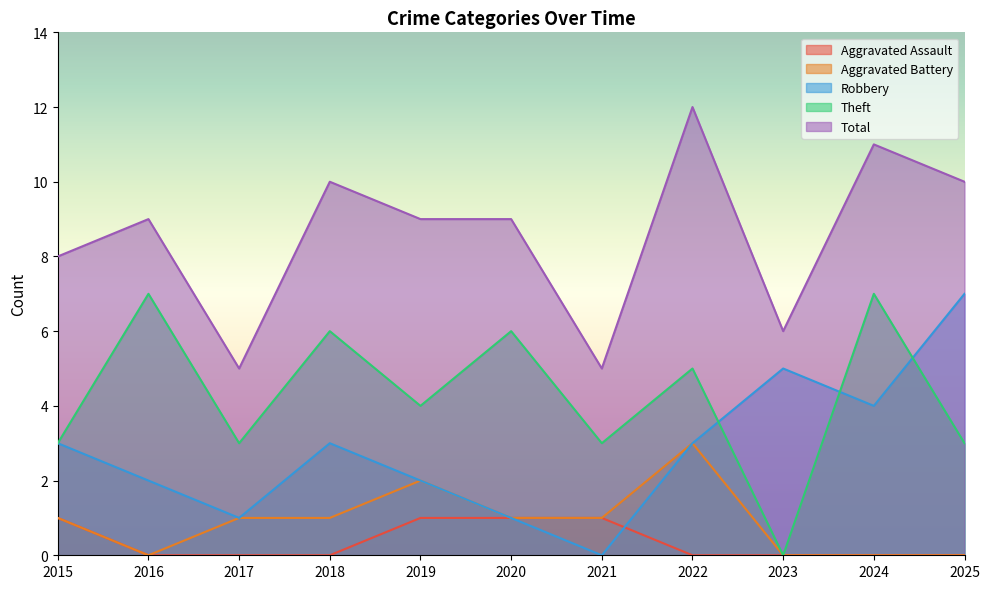

The value of Aggravated Battery at 2015 is 1. True or false?

True